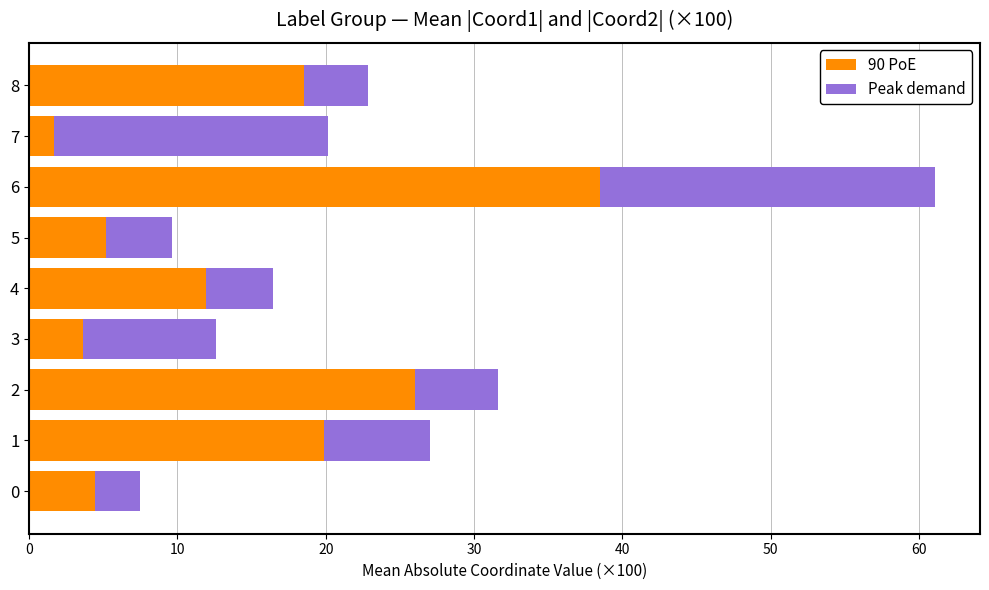

What is the minimum value for 90 PoE?

1.7